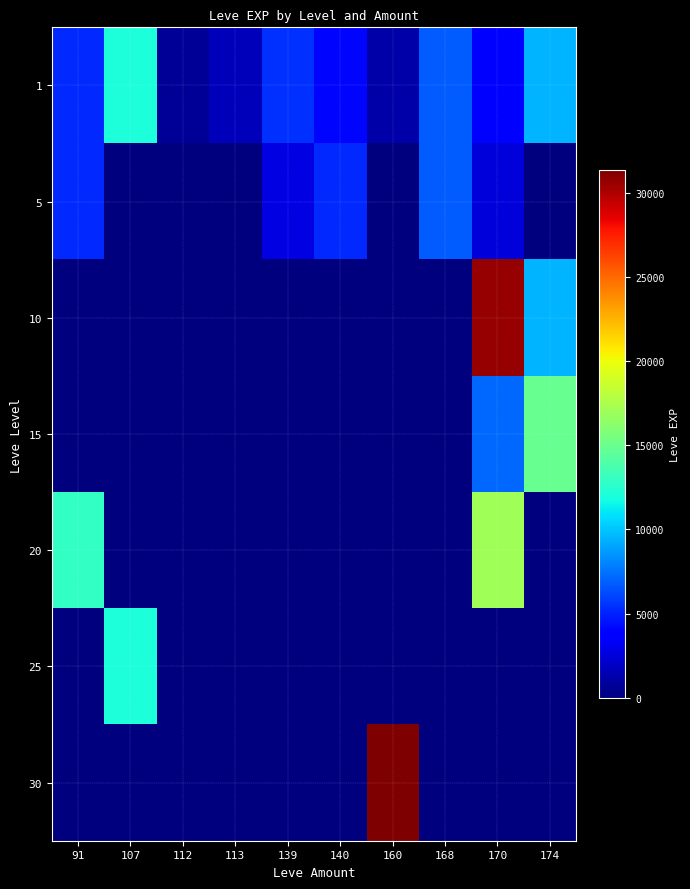

Rank the series by their maximum value, from lowest to highest.

5, 1, 25, 15, 20, 10, 30